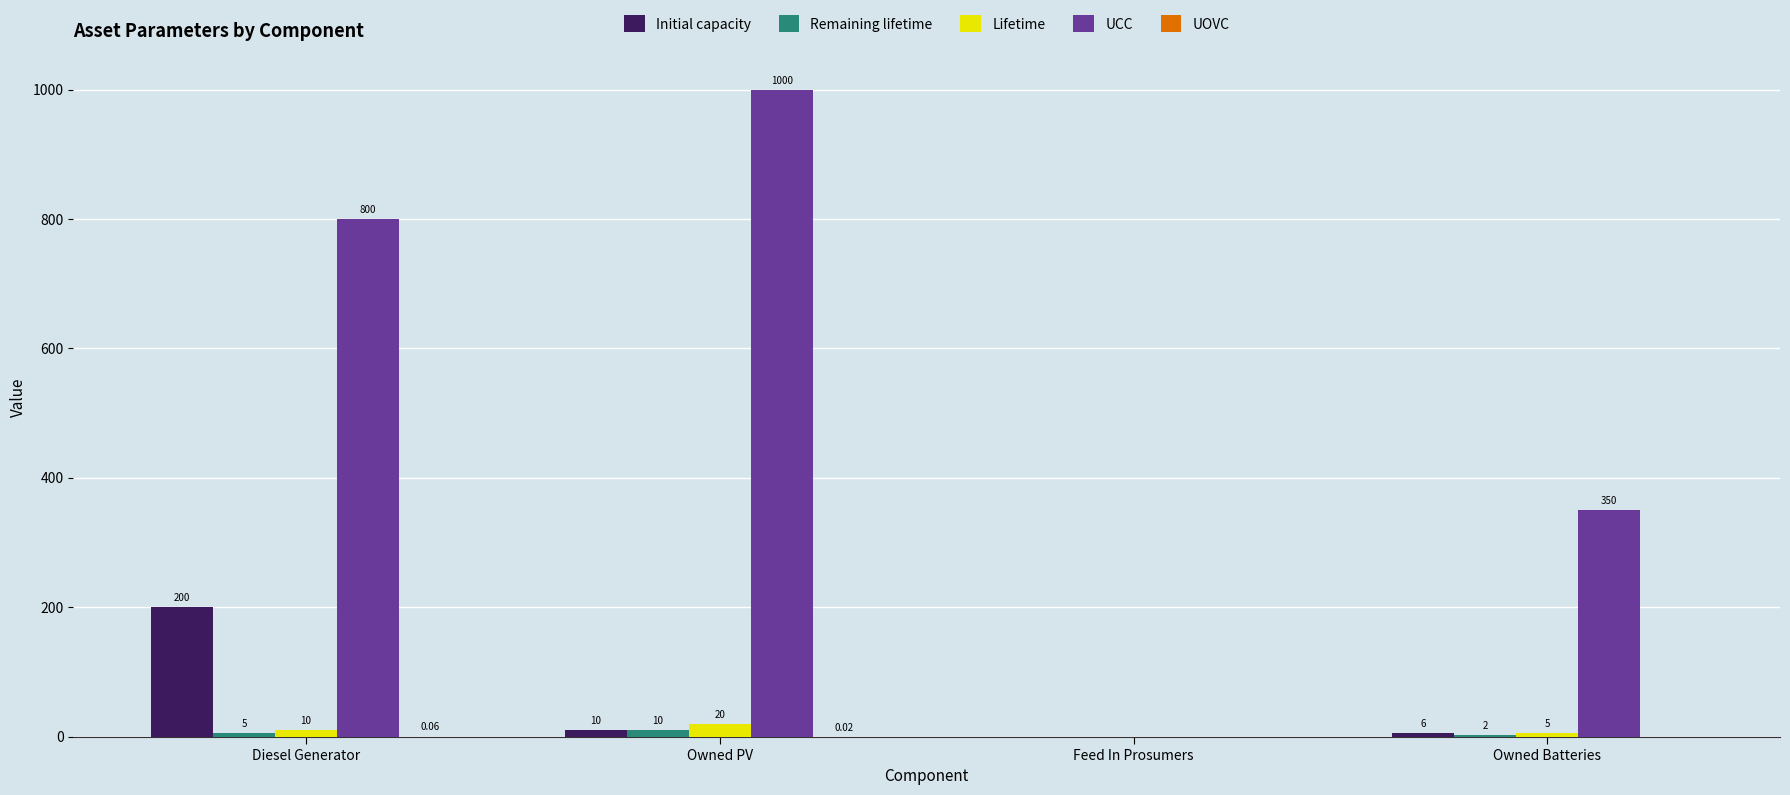

What is the sum of all Initial capacity values?

216.0